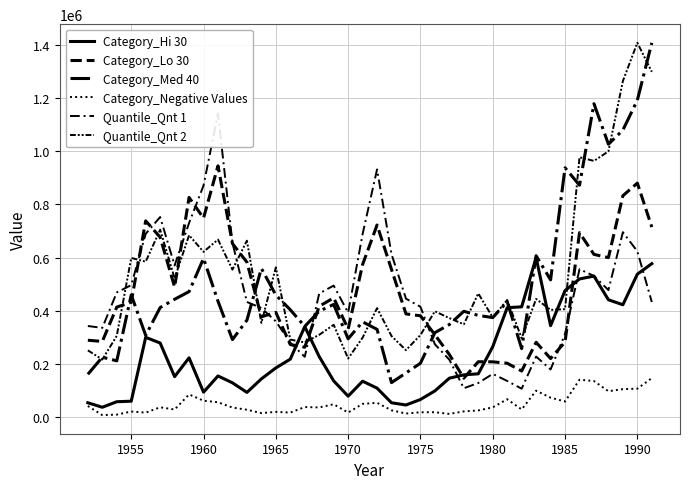

At which category does the chart reach its minimum across all series?

1955